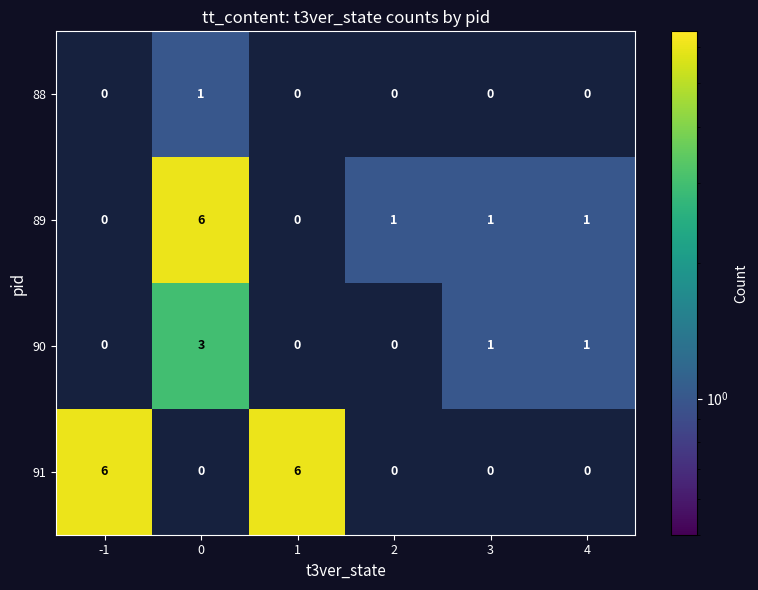

Reading left to right, what are all the values shown in this chart?

88: 0	1	0	0	0	0
89: 0	6	0	1	1	1
90: 0	3	0	0	1	1
91: 6	0	6	0	0	0